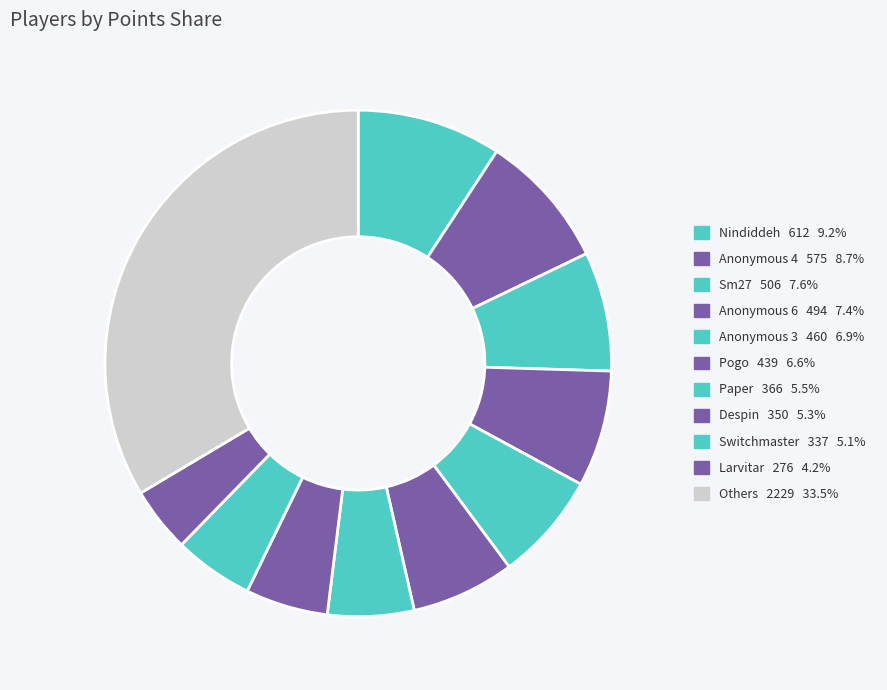

How many segments does this pie chart have?

11